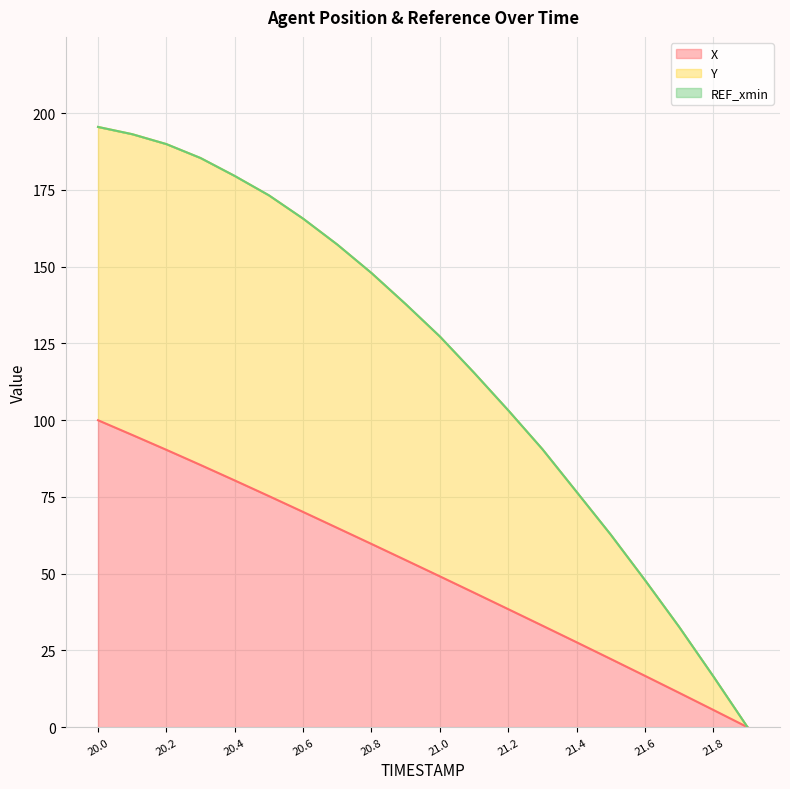

At which label does X first exceed 54?

20.0